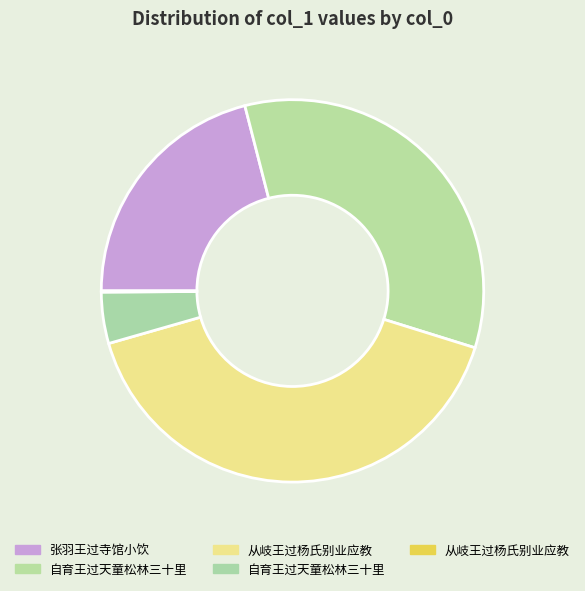

What is the largest slice in the pie chart?

从岐王过杨氏别业应教